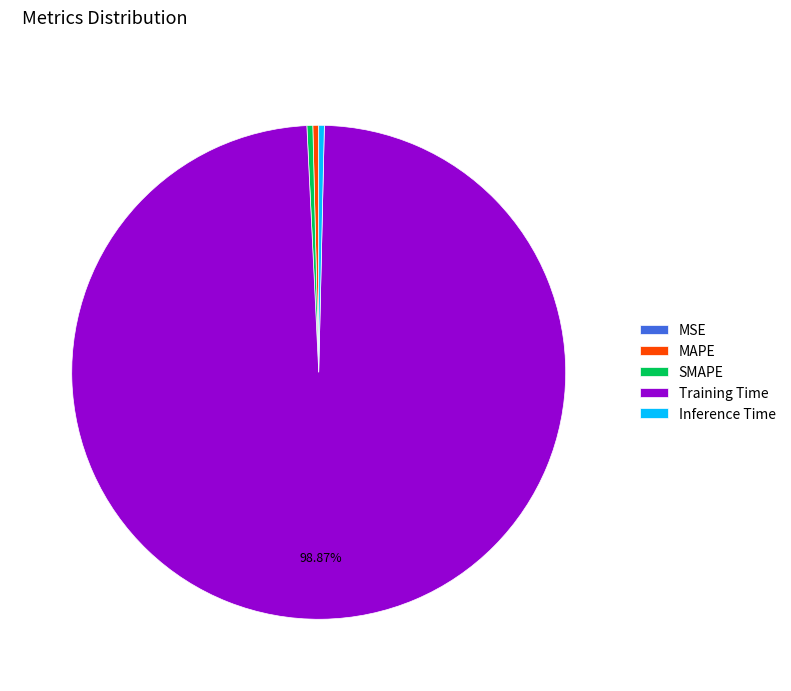

Is it true that Inference Time is 9% of the pie?

False